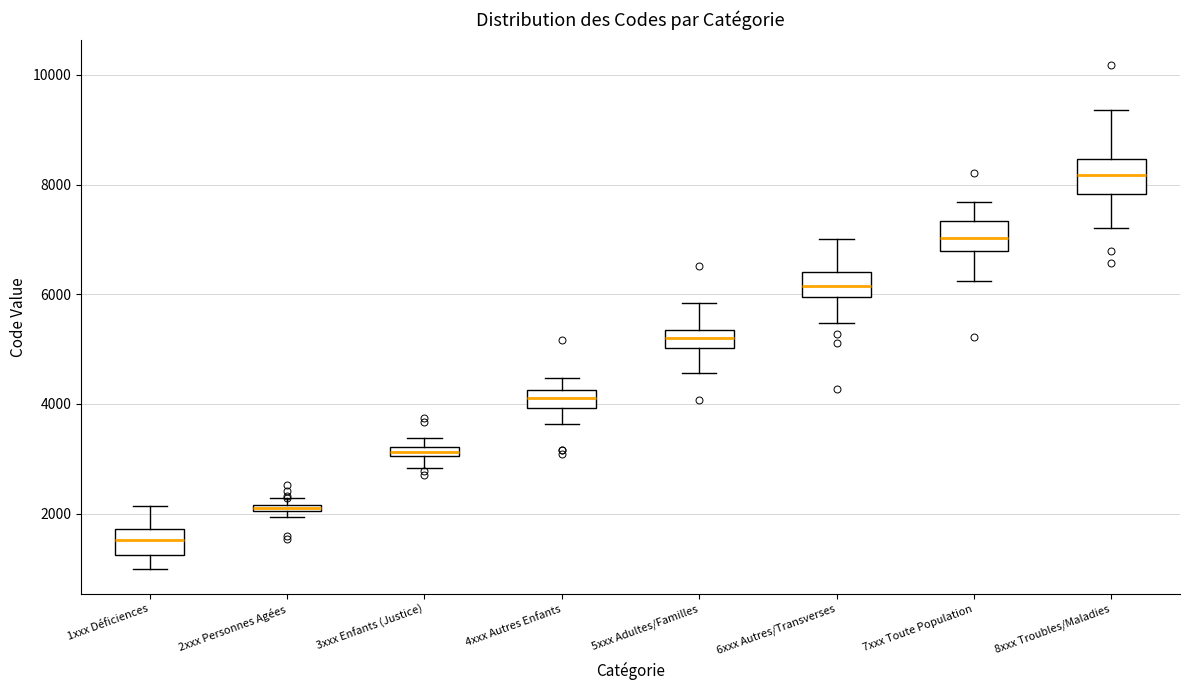

Which box has the highest median line?

8xxx Troubles/Maladies